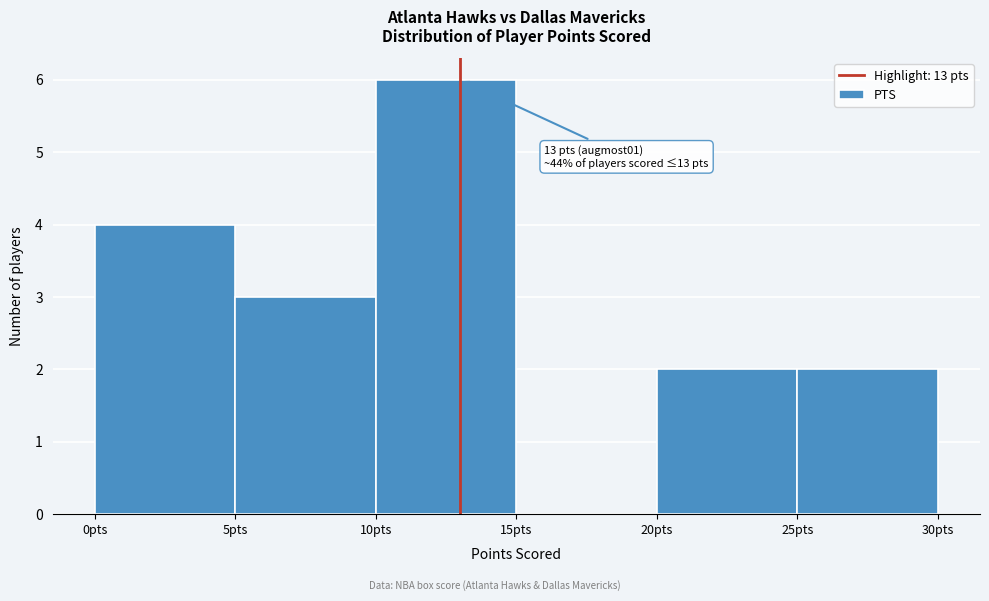

Over which range of the x-axis is the bar tallest?

10 to 15